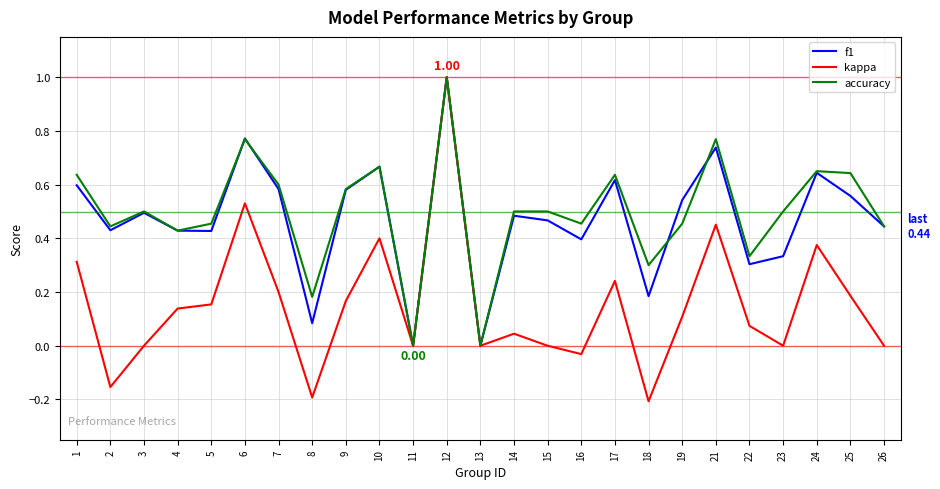

At which category is the sum across all series the highest?

12